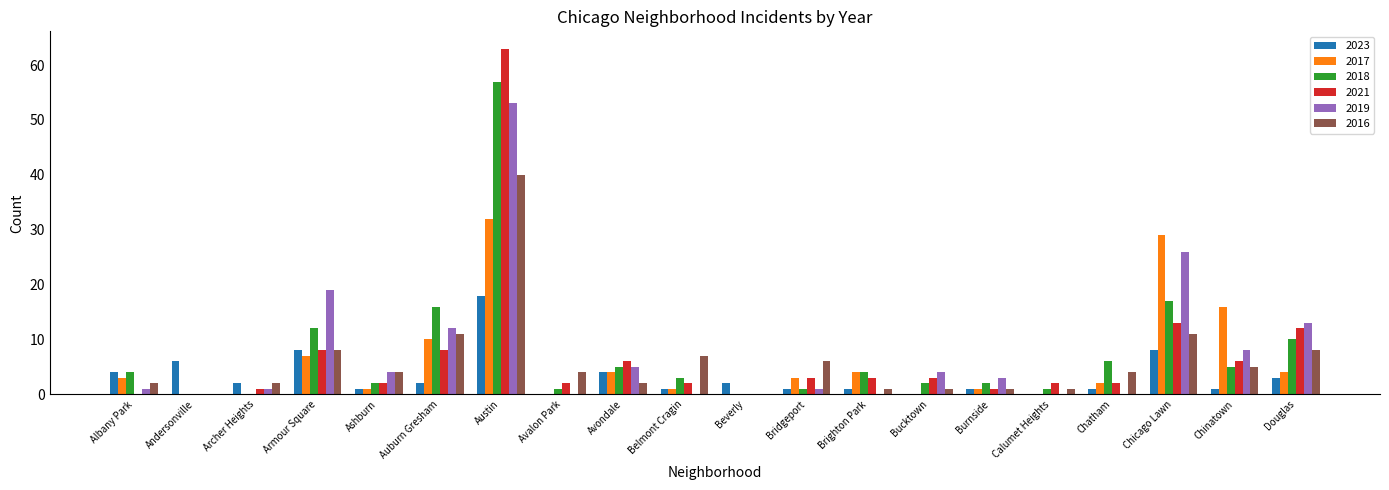

Are the bars grouped side by side (vs. stacked)?

Yes